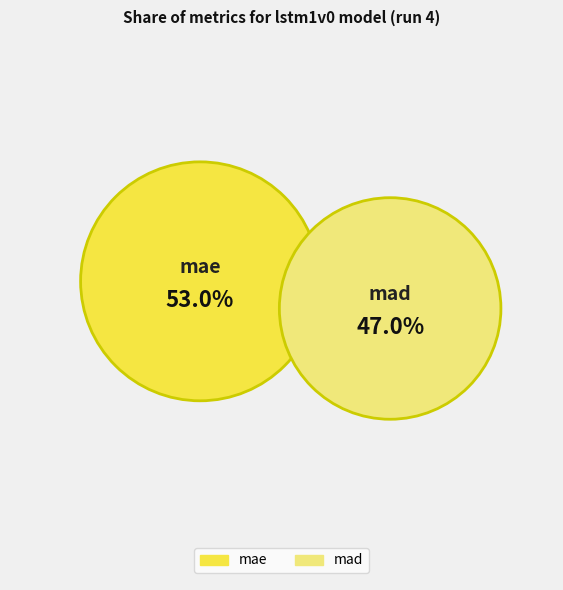

To the nearest percent, what portion does mae represent?

53%